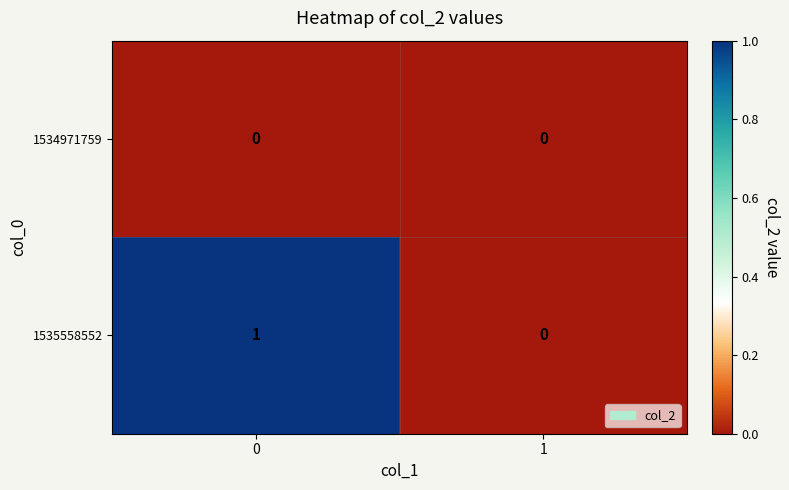

How many series are shown in this chart?

2